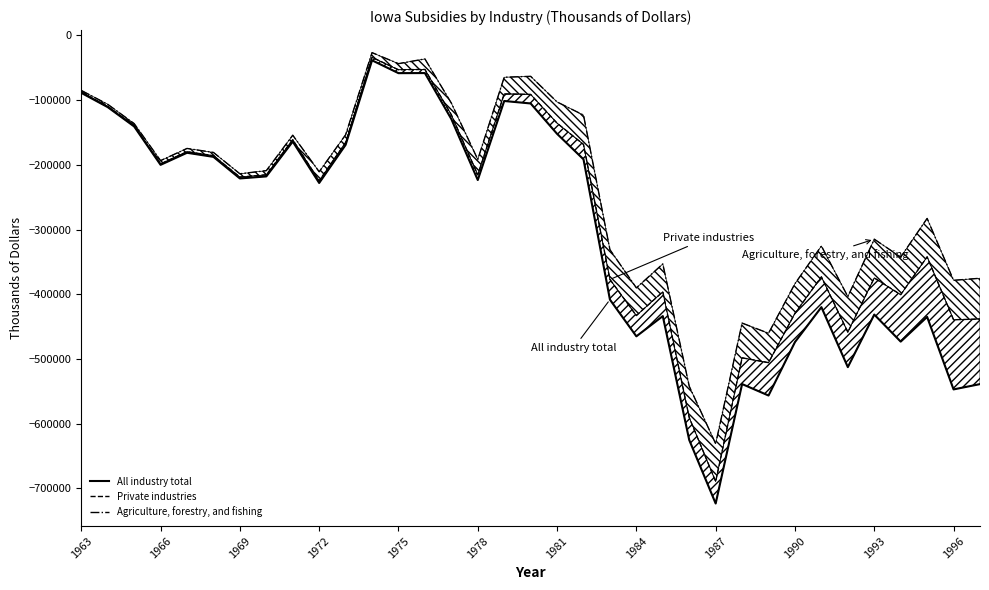

How many interior local peaks does the Agriculture, forestry, and fishing series have?

10